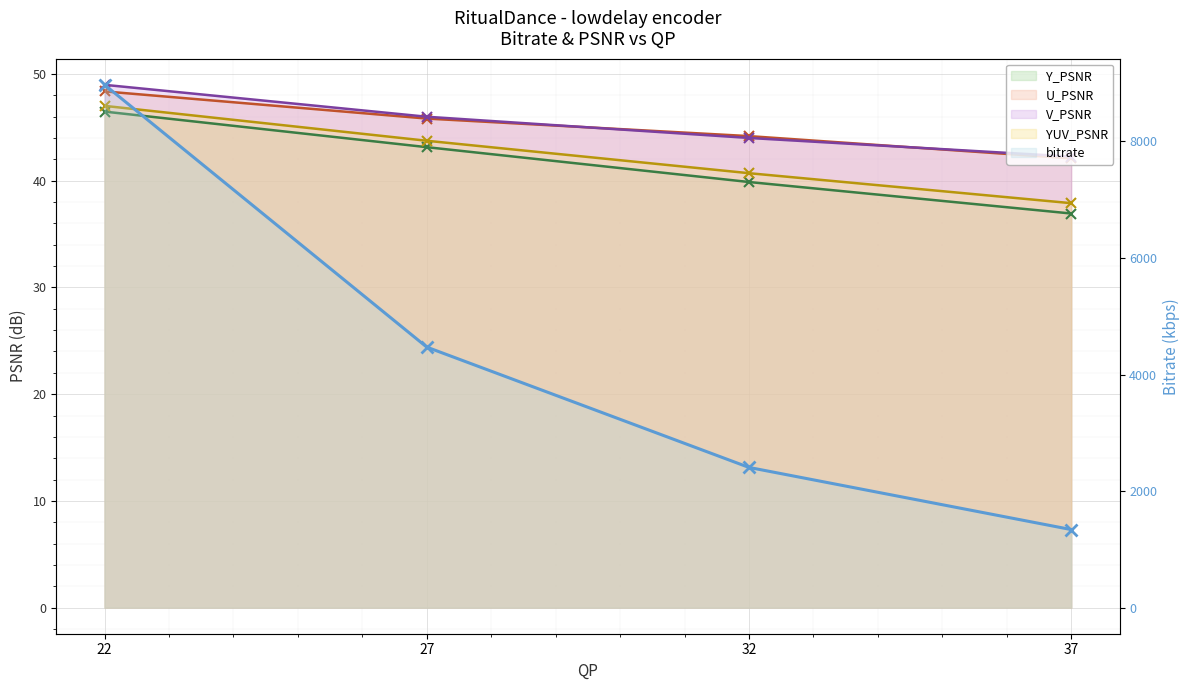

List the labels in order of value, smallest first.

37, 32, 27, 22